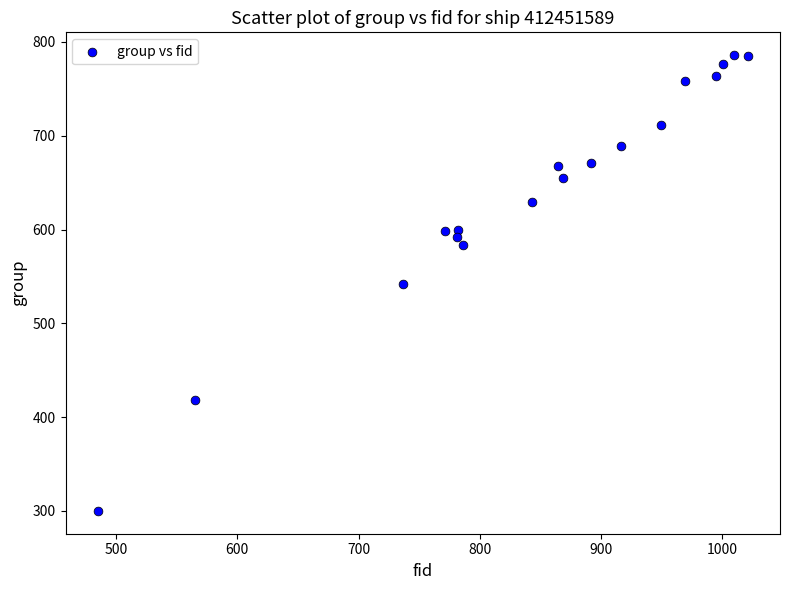

What is the range of X values (max minus min)?

536